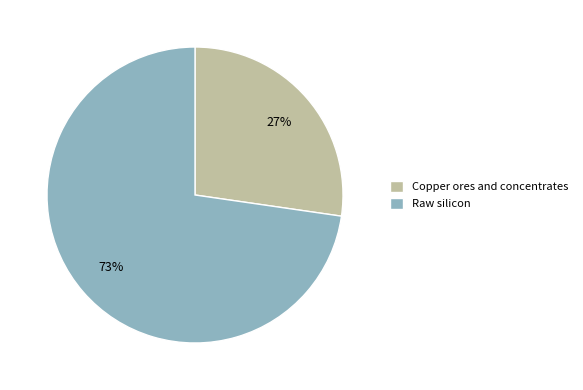

Which category has the biggest portion of the pie?

Raw silicon